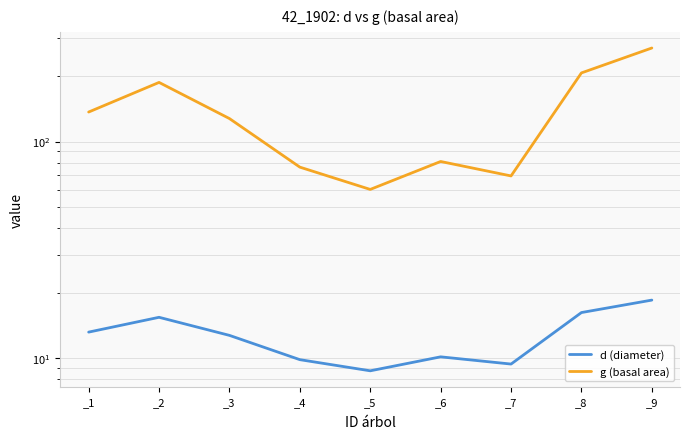

Is this an area chart (filled region under the line)?

No